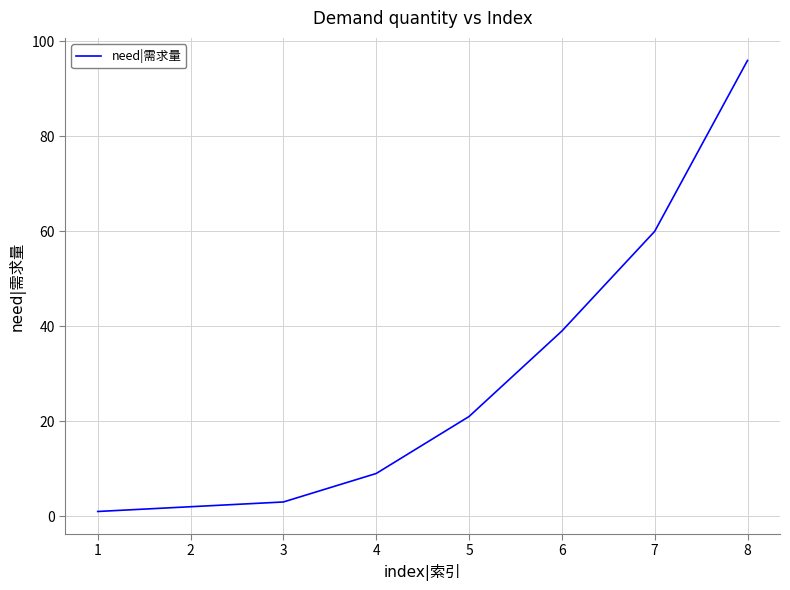

Is it true that the value at 4 is 4?

False